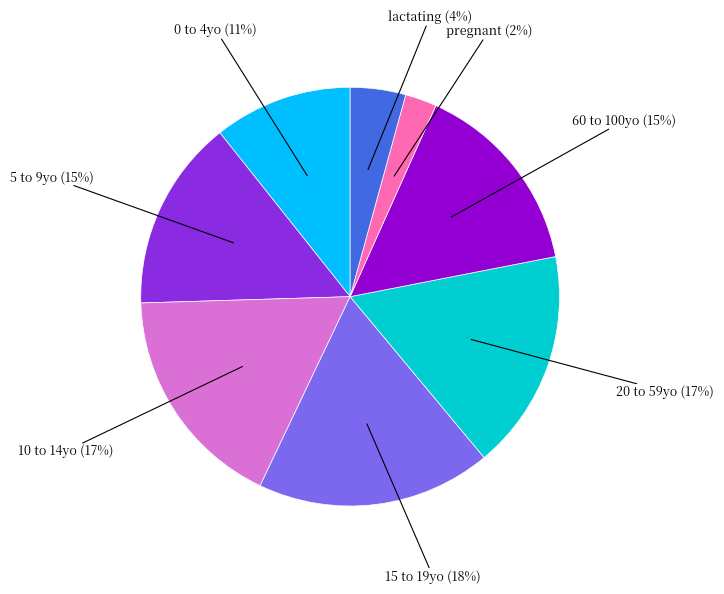

Does any single category account for the majority?

No